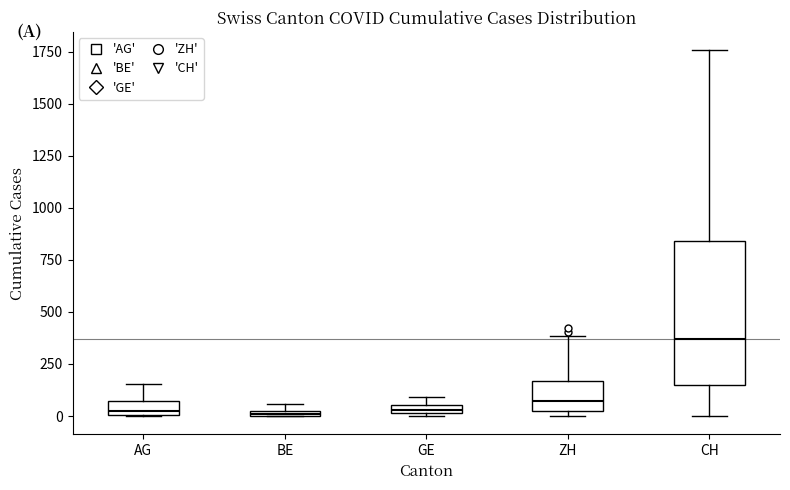

Where is the upper edge of the box for CH on the y-axis? The values are not printed on the chart, so give them approximately, as read against the axis.

850